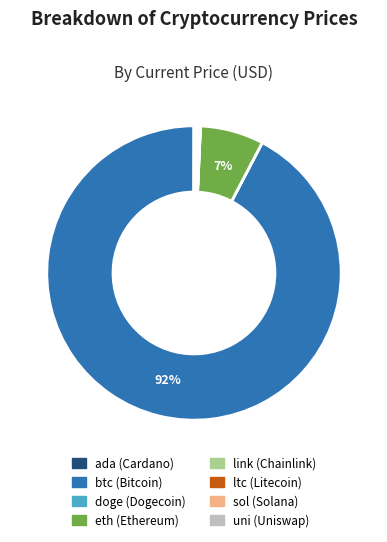

To the nearest percent, what is the average slice percentage?

12%